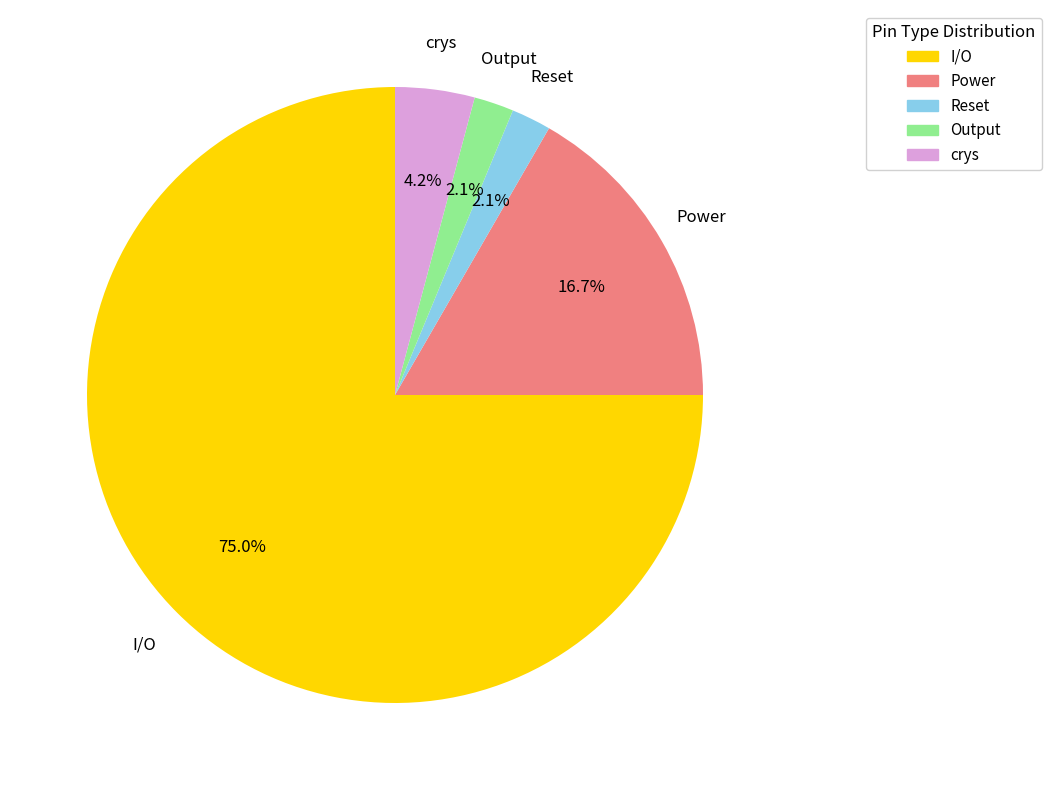

Count the number of slices in the pie.

5